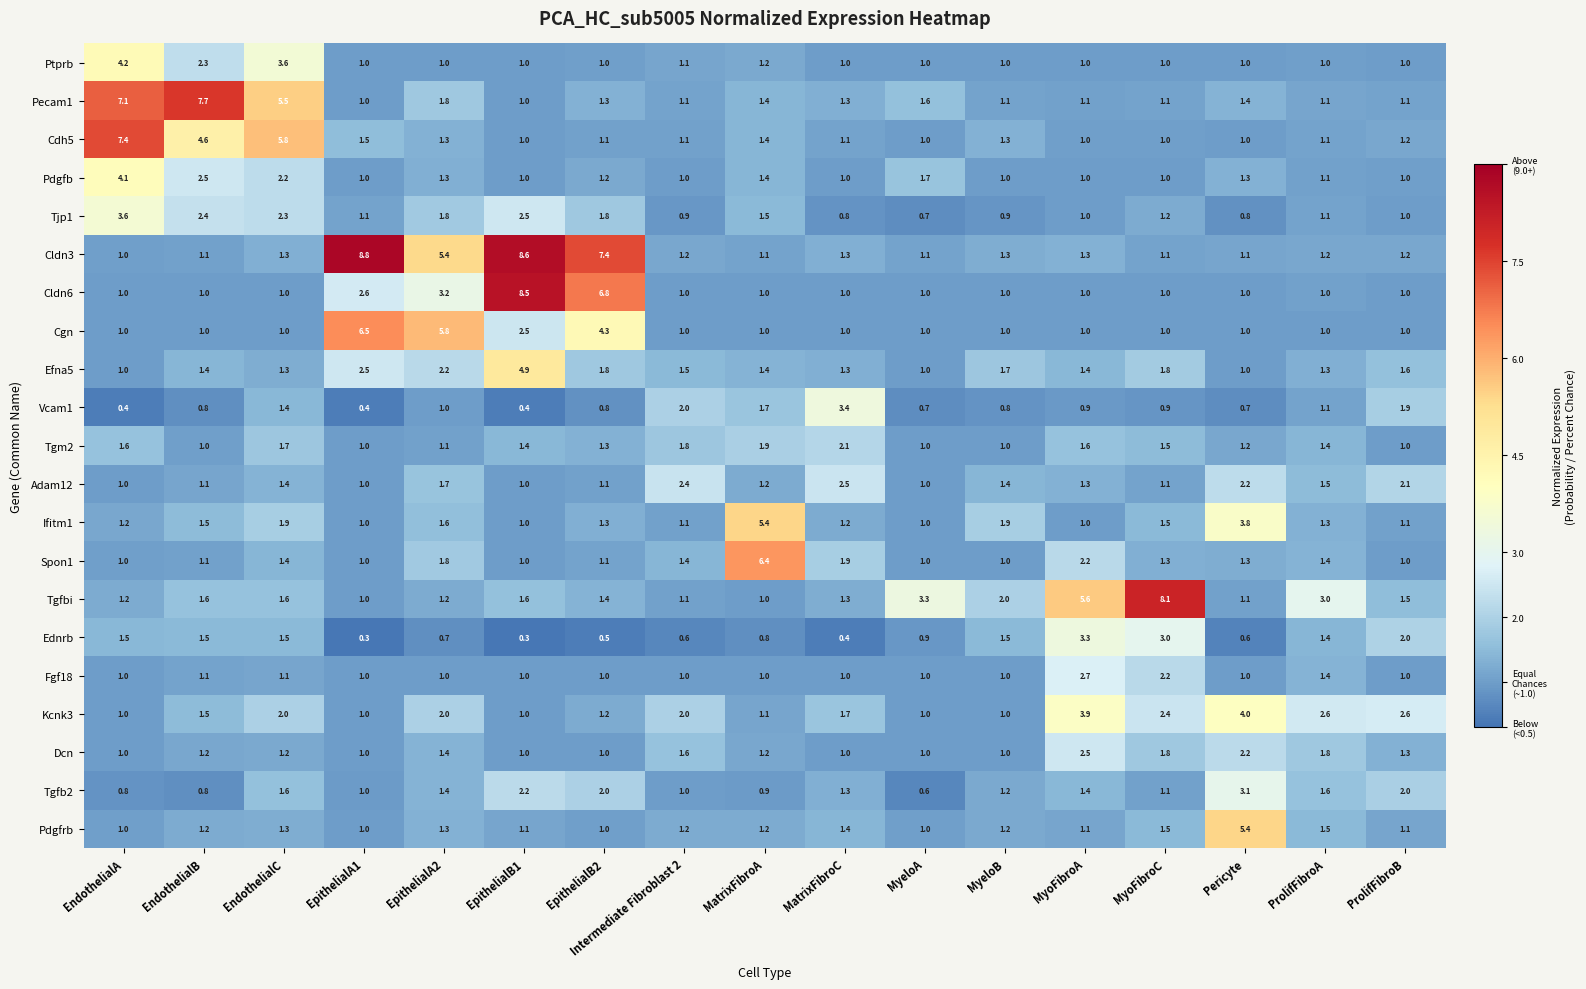

What is the average value of the Cldn6 series?

2.0